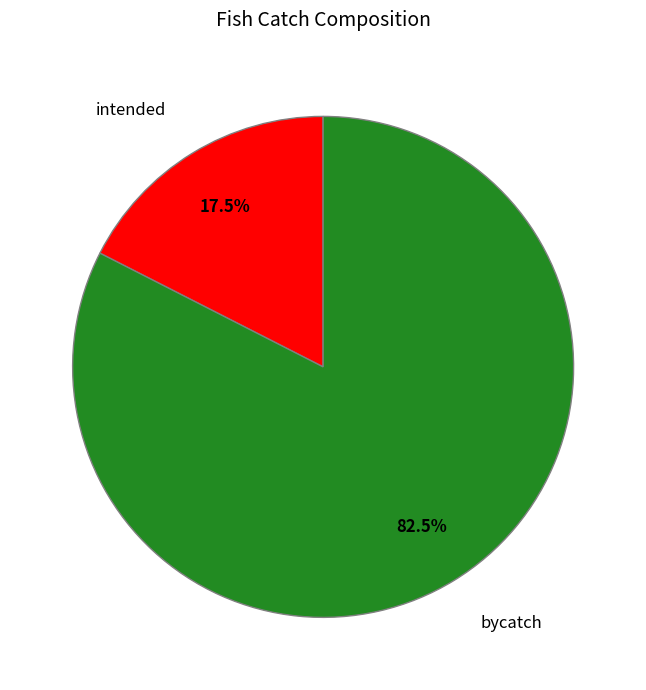

Does any single category account for the majority?

Yes